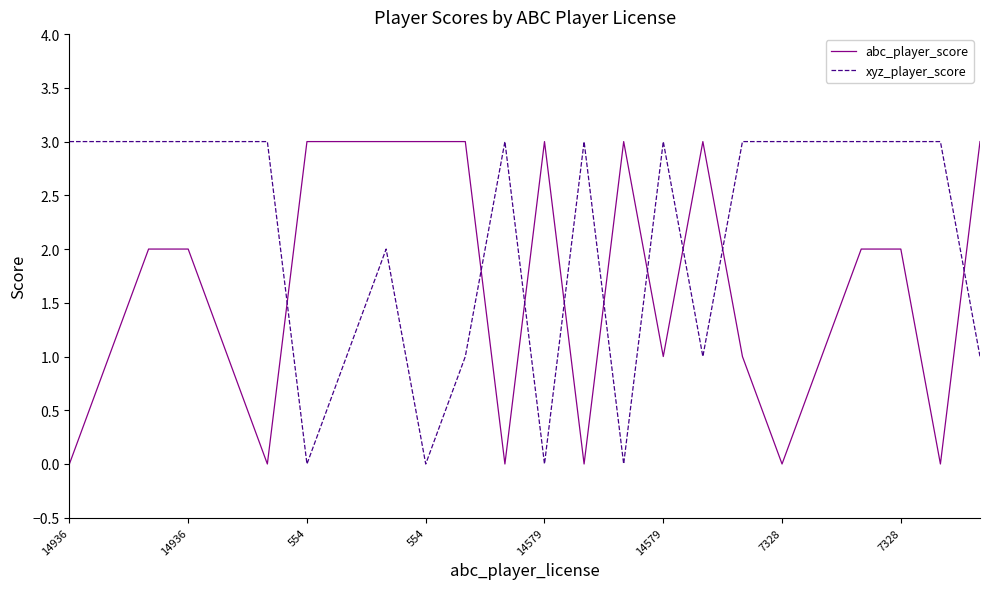

Which series has the largest total across all categories?

xyz_player_score